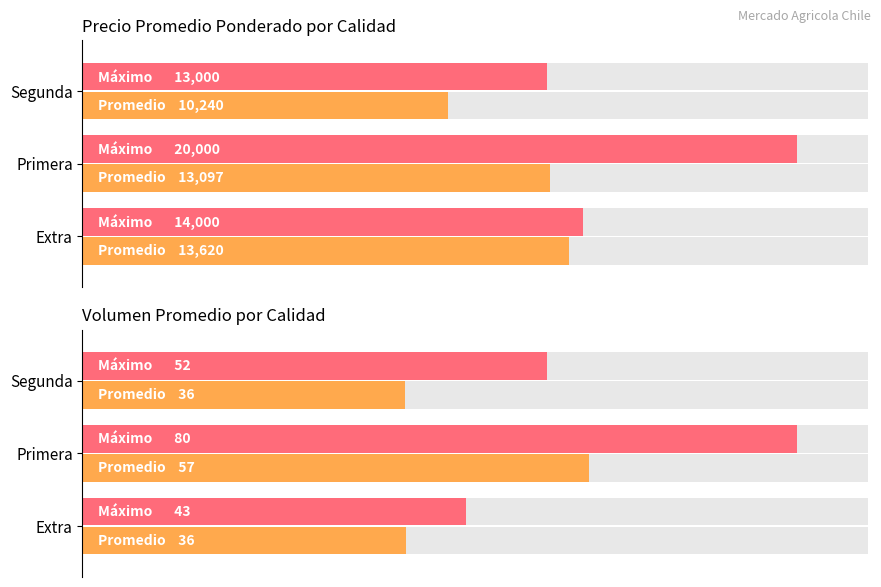

Is the value of Promedio at Primera greater than the value of Máximo at Extra?

Yes